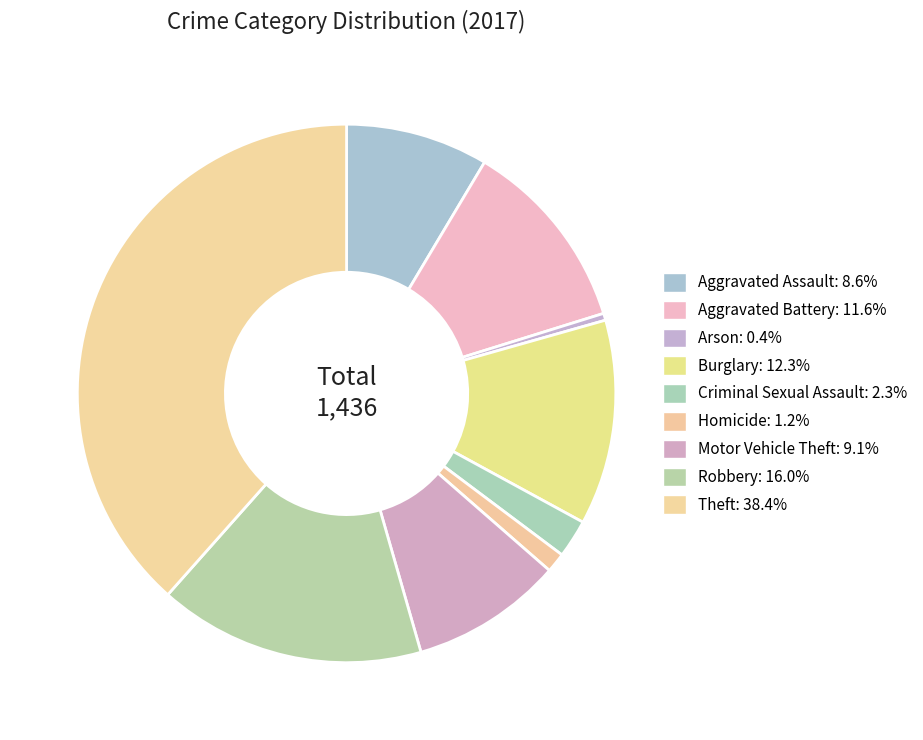

Is there a majority slice in this chart?

No